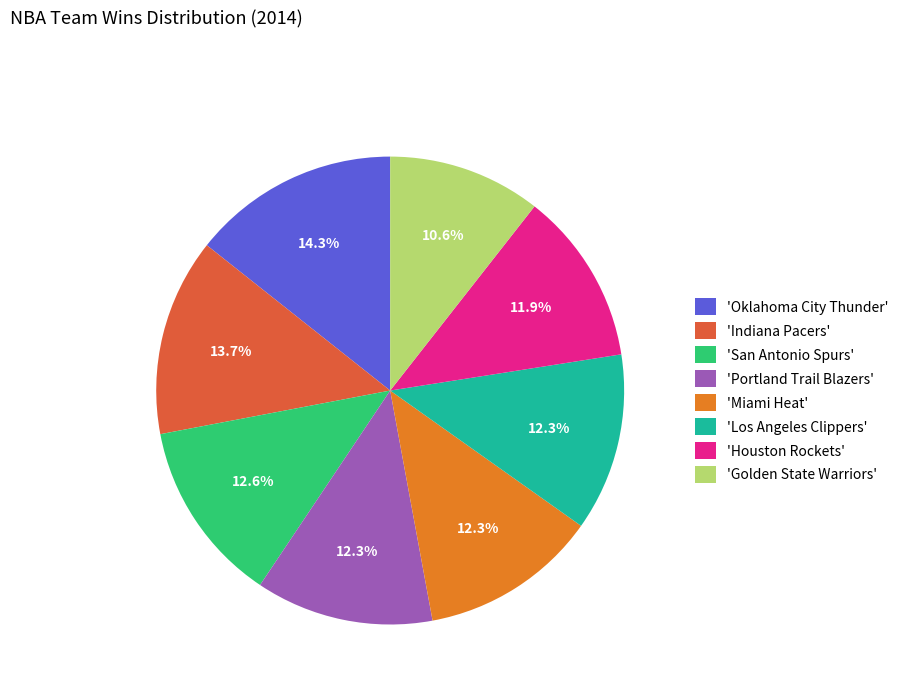

To the nearest percent, what is the difference between the largest and smallest slice percentages?

4%